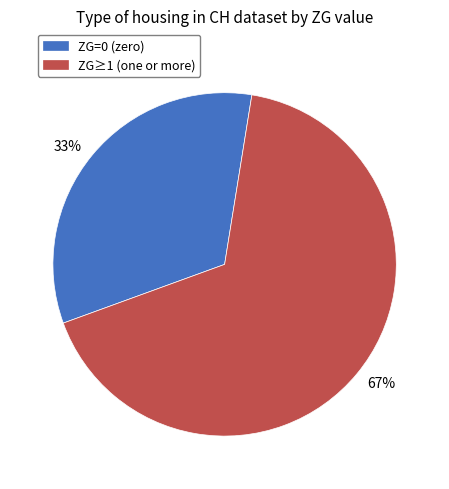

Rank the categories by value from highest to lowest.

67%, 33%